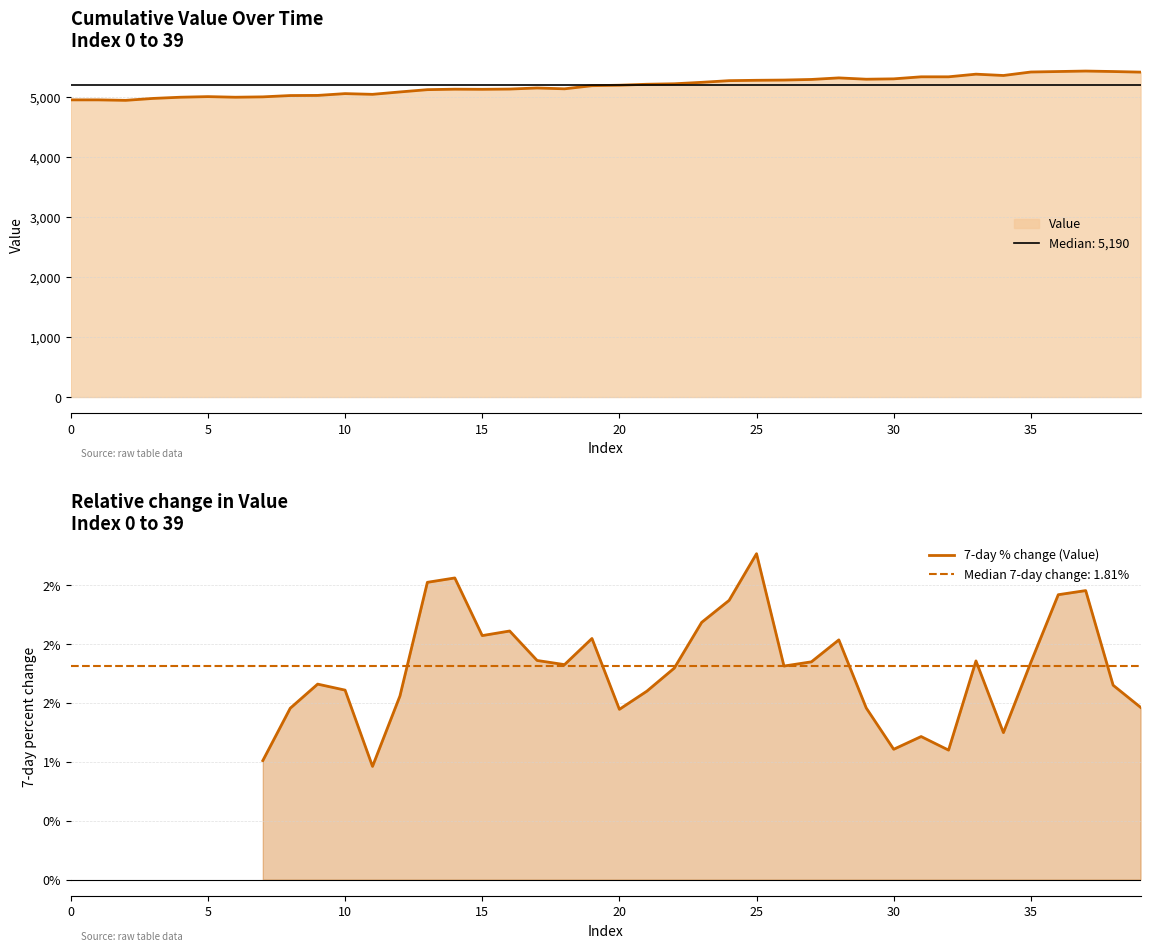

How many interior local valleys (lower than both neighbors) does the data have?

8